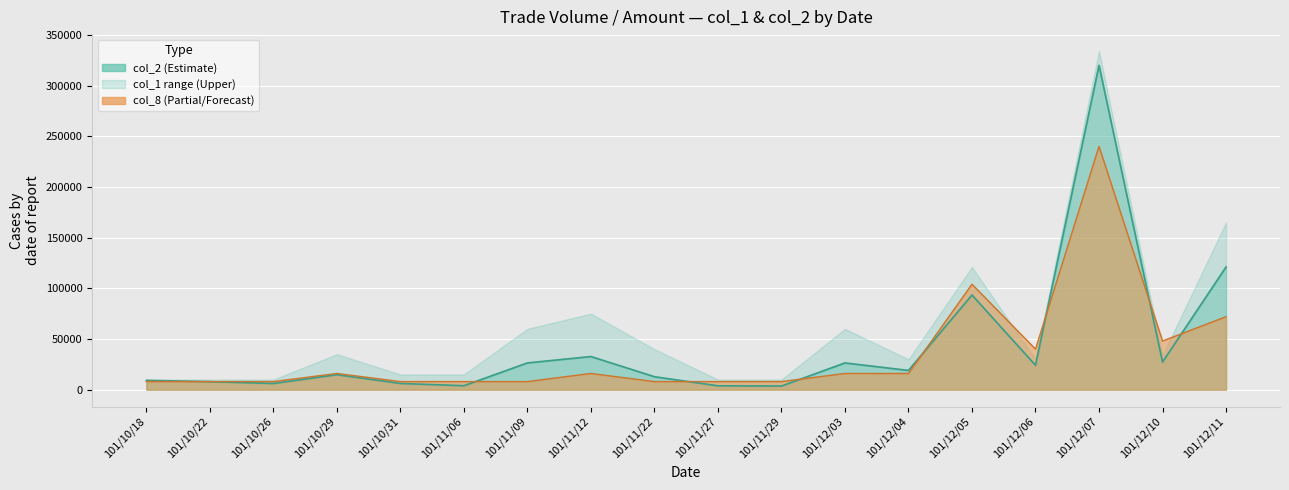

Which has a higher value, 101/12/07 or 101/11/22?

101/12/07